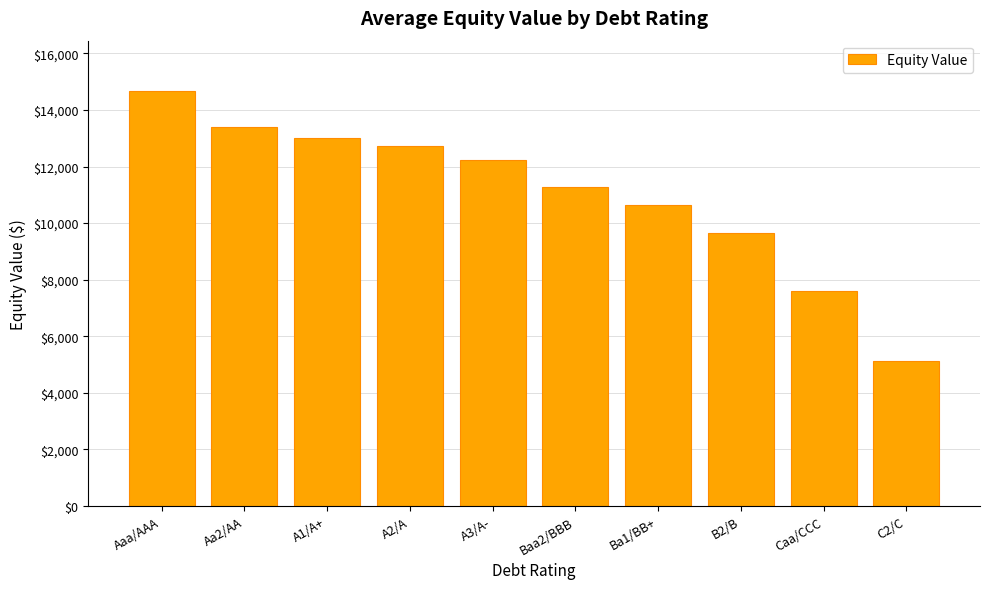

List the labels in order of value, largest first.

Aaa/AAA, Aa2/AA, A1/A+, A2/A, A3/A-, Baa2/BBB, Ba1/BB+, B2/B, Caa/CCC, C2/C